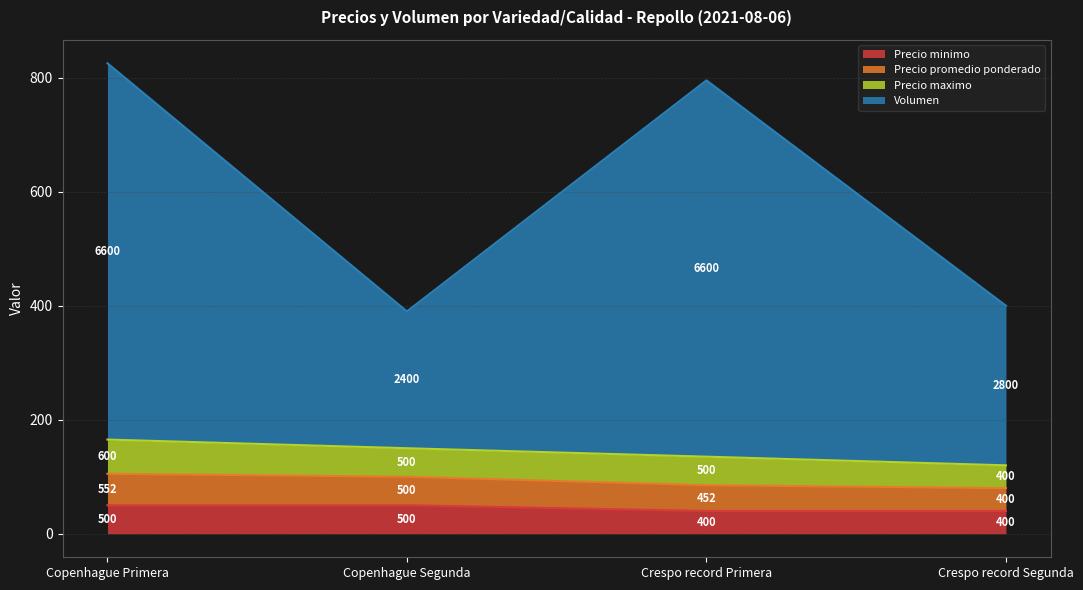

Between Crespo record Primera and Crespo record Segunda, which series saw the biggest shift?

Volumen